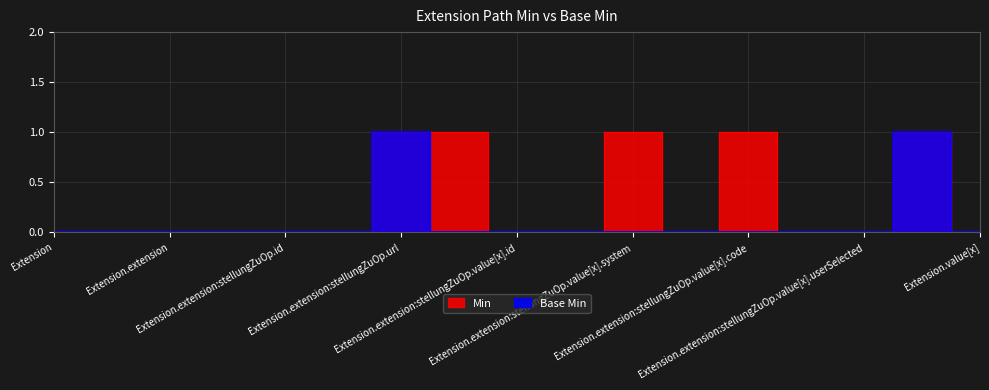

Is it true that Base Min equals 0 at Extension.extension:stellungZuOp.url?

False